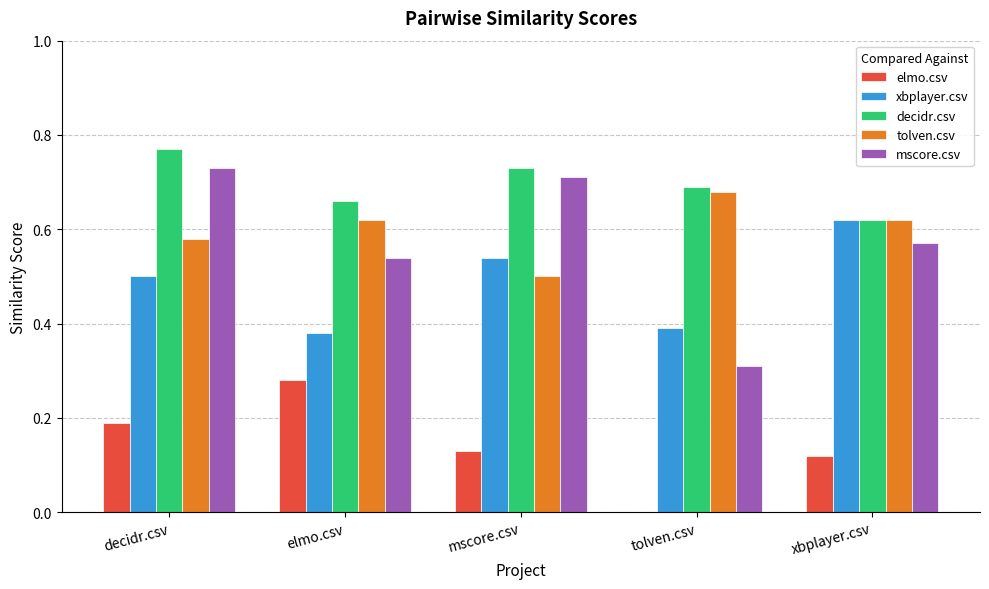

At which label does decidr.csv reach its peak?

decidr.csv